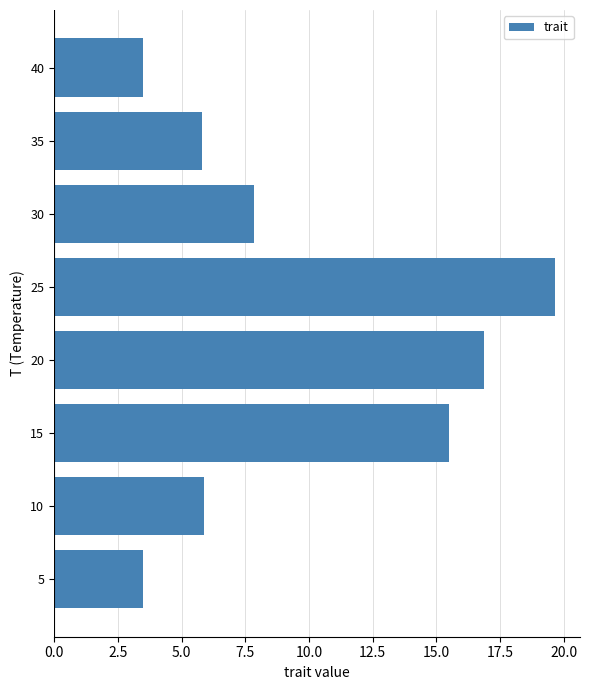

What is the minimum value shown in the chart?

3.5